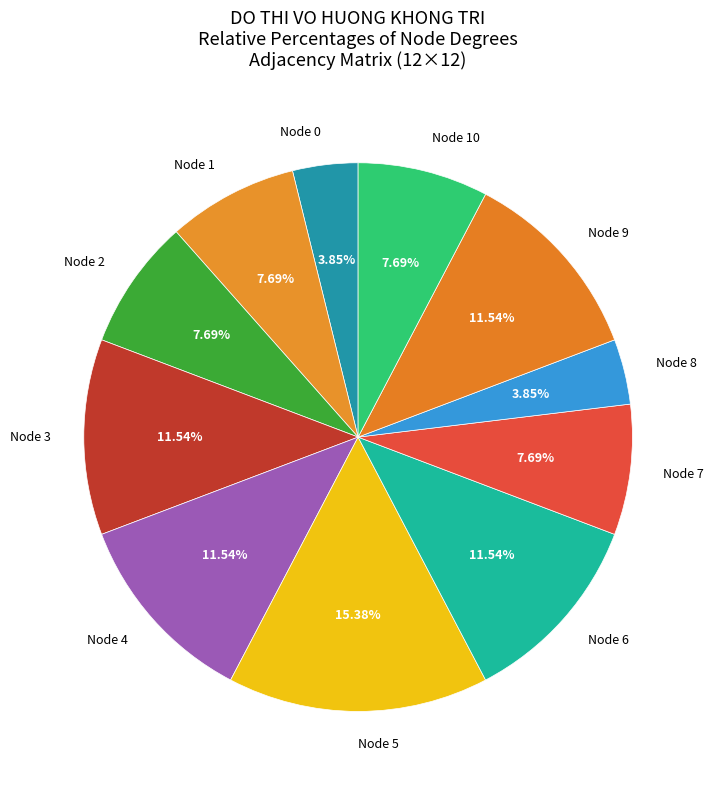

Do Node 7 and Node 3 together represent more than half of the pie?

No